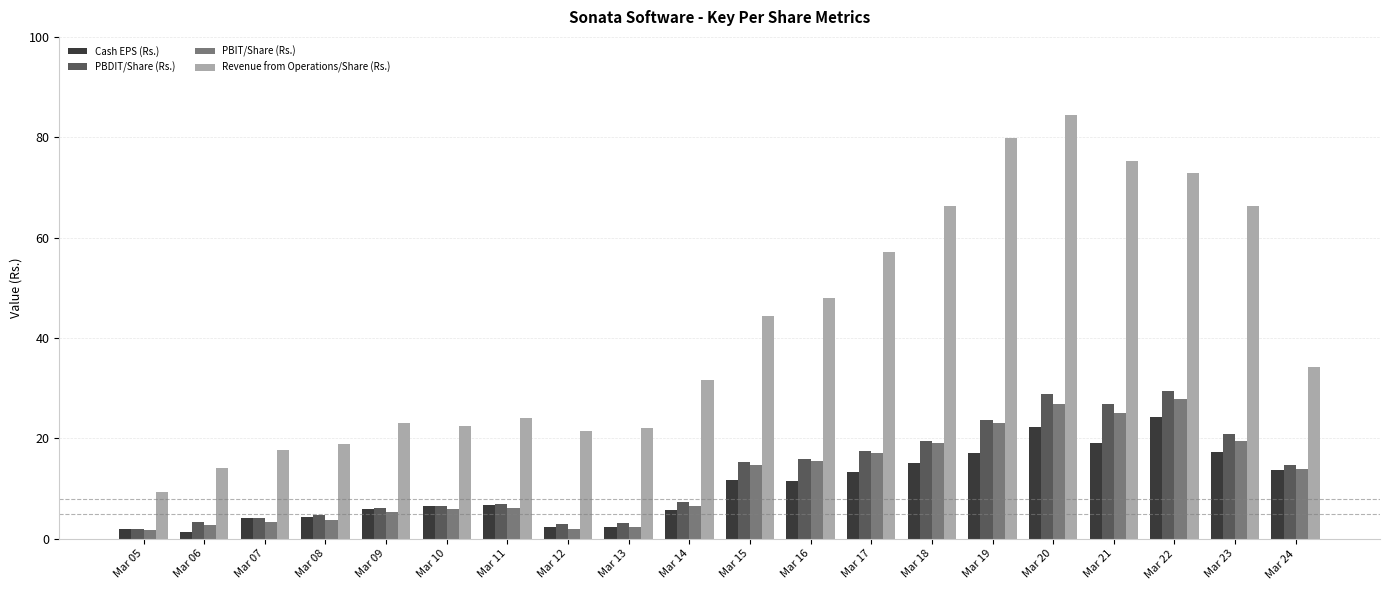

How many series are shown in this chart?

4